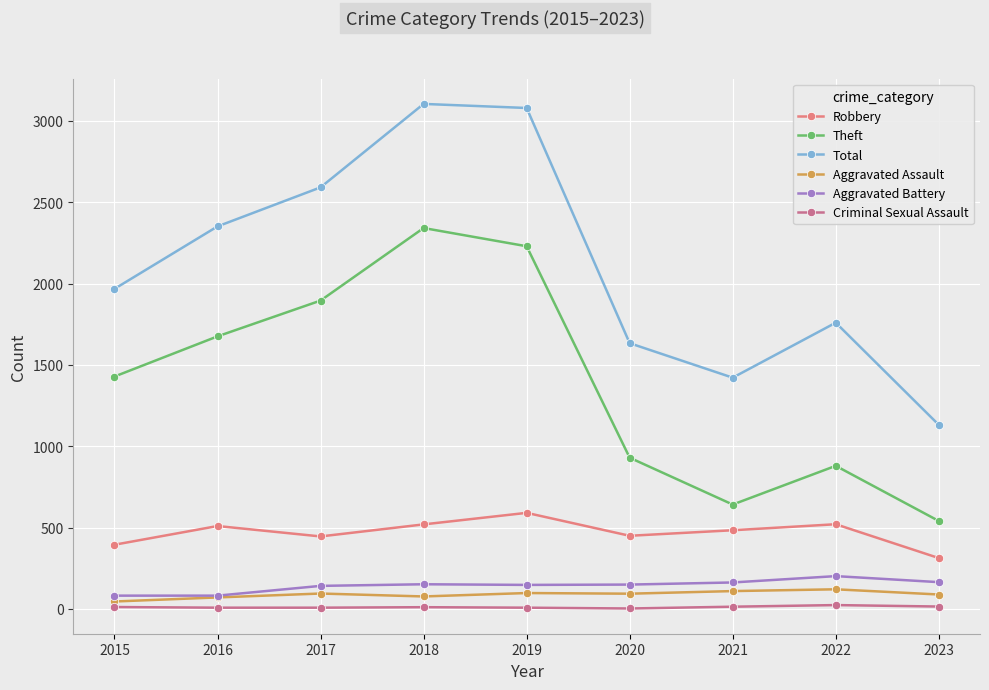

What is the difference between the maximum and minimum values in the Robbery series?

278